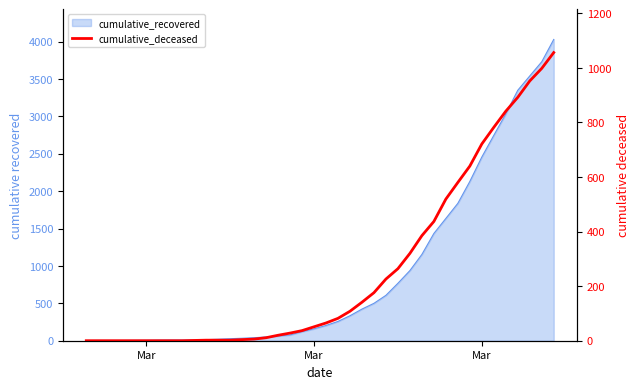

True or false: there are more than 1 points higher than both neighbors.

False